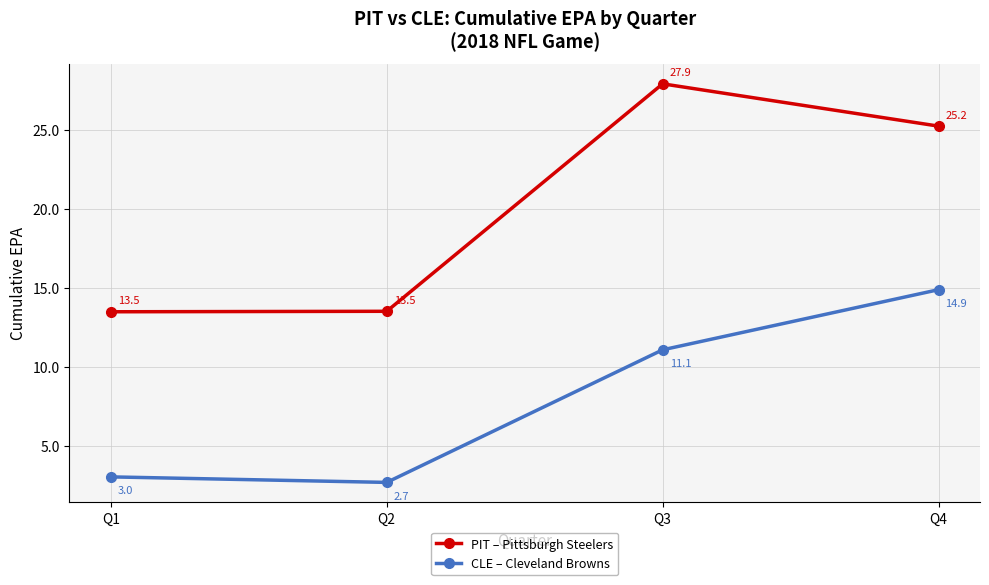

At which category is the sum across all series the highest?

Q4